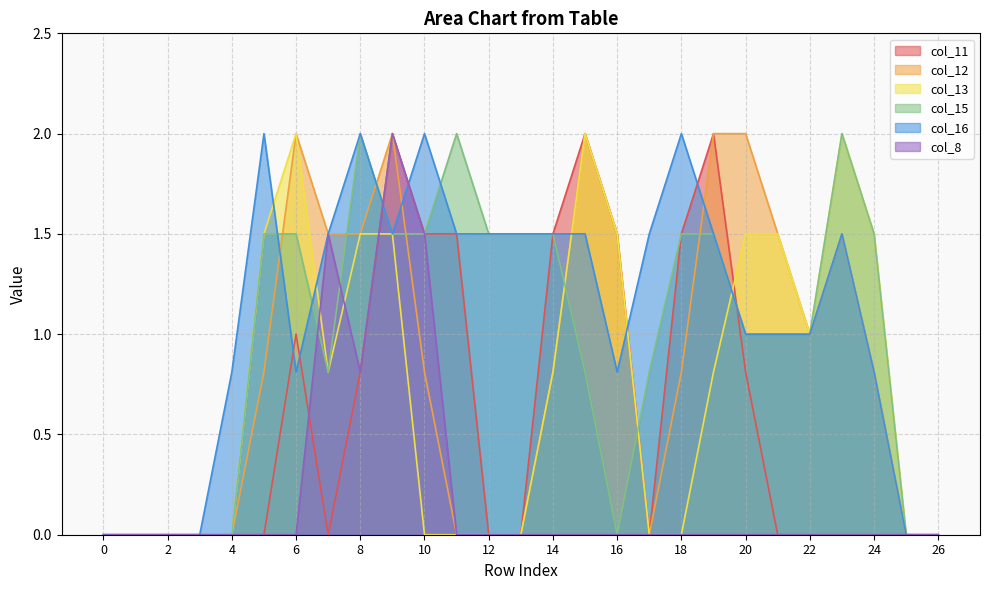

Reading left to right, what are all the values shown in this chart?

col_11: 0=0.0	1=0.0	2=0.0	3=0.0	4=0.0	5=0.0	6=1.0	7=0.0	8=0.8	9=2.0	10=1.5	11=1.5	12=0.0	13=0.0	14=1.5	15=2.0	16=1.5	17=0.0	18=1.5	19=2.0	20=0.8	21=0.0	22=0.0	23=0.0	24=0.0	25=0.0	26=0.0
col_12: 0=0.0	1=0.0	2=0.0	3=0.0	4=0.0	5=0.8	6=2.0	7=1.5	8=1.5	9=2.0	10=0.8	11=0.0	12=0.0	13=0.0	14=0.8	15=2.0	16=1.5	17=0.0	18=0.8	19=2.0	20=2.0	21=1.5	22=1.0	23=1.5	24=0.8	25=0.0	26=0.0
col_13: 0=0.0	1=0.0	2=0.0	3=0.0	4=0.0	5=1.5	6=2.0	7=0.8	8=1.5	9=1.5	10=0.0	11=0.0	12=0.0	13=0.0	14=0.8	15=2.0	16=1.5	17=0.0	18=0.0	19=0.8	20=1.5	21=1.5	22=1.0	23=2.0	24=1.5	25=0.0	26=0.0
col_15: 0=0.0	1=0.0	2=0.0	3=0.0	4=0.0	5=1.5	6=1.5	7=0.8	8=2.0	9=1.5	10=1.5	11=2.0	12=1.5	13=1.5	14=1.5	15=0.8	16=0.0	17=0.8	18=1.5	19=1.5	20=1.0	21=1.0	22=1.0	23=2.0	24=1.5	25=0.0	26=0.0
col_16: 0=0.0	1=0.0	2=0.0	3=0.0	4=0.8	5=2.0	6=0.8	7=1.5	8=2.0	9=1.5	10=2.0	11=1.5	12=1.5	13=1.5	14=1.5	15=1.5	16=0.8	17=1.5	18=2.0	19=1.5	20=1.0	21=1.0	22=1.0	23=1.5	24=0.8	25=0.0	26=0.0
col_8: 0=0.0	1=0.0	2=0.0	3=0.0	4=0.0	5=0.0	6=0.0	7=1.5	8=0.8	9=2.0	10=1.5	11=0.0	12=0.0	13=0.0	14=0.0	15=0.0	16=0.0	17=0.0	18=0.0	19=0.0	20=0.0	21=0.0	22=0.0	23=0.0	24=0.0	25=0.0	26=0.0